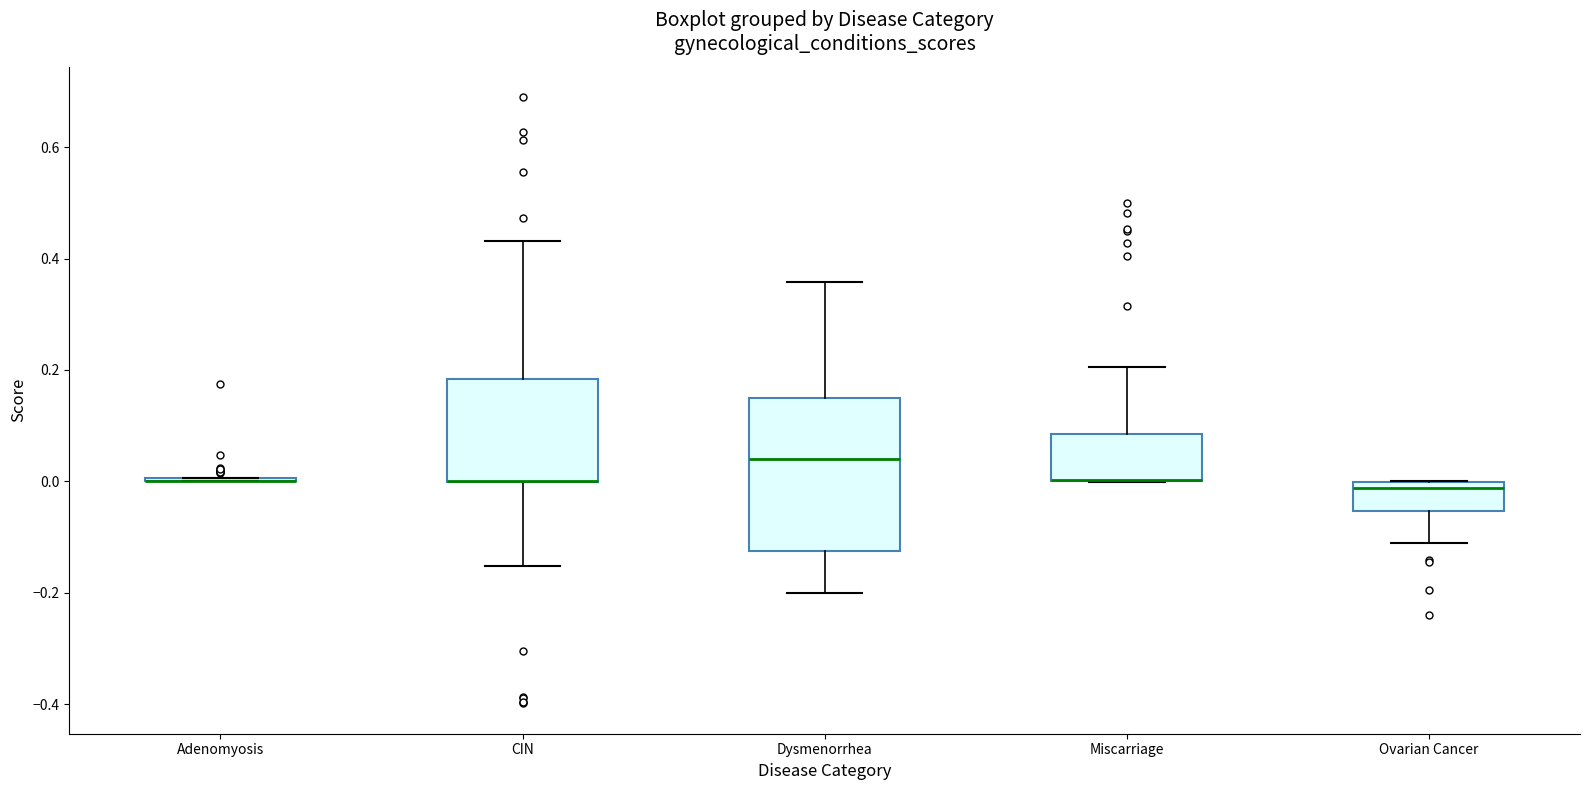

Where does the median line of the box for Ovarian Cancer sit on the y-axis? The values are not printed on the chart, so give them approximately, as read against the axis.

-0.02